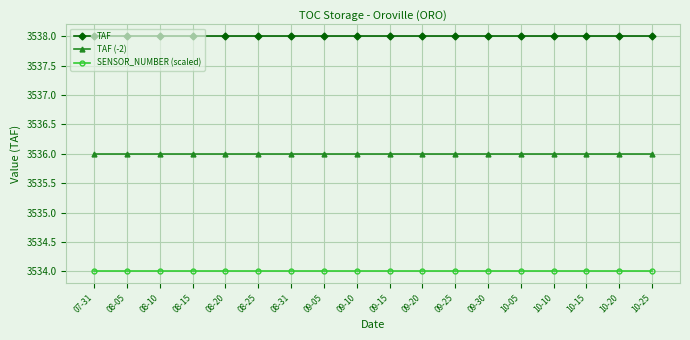

What is the sum of all TAF values?

63684